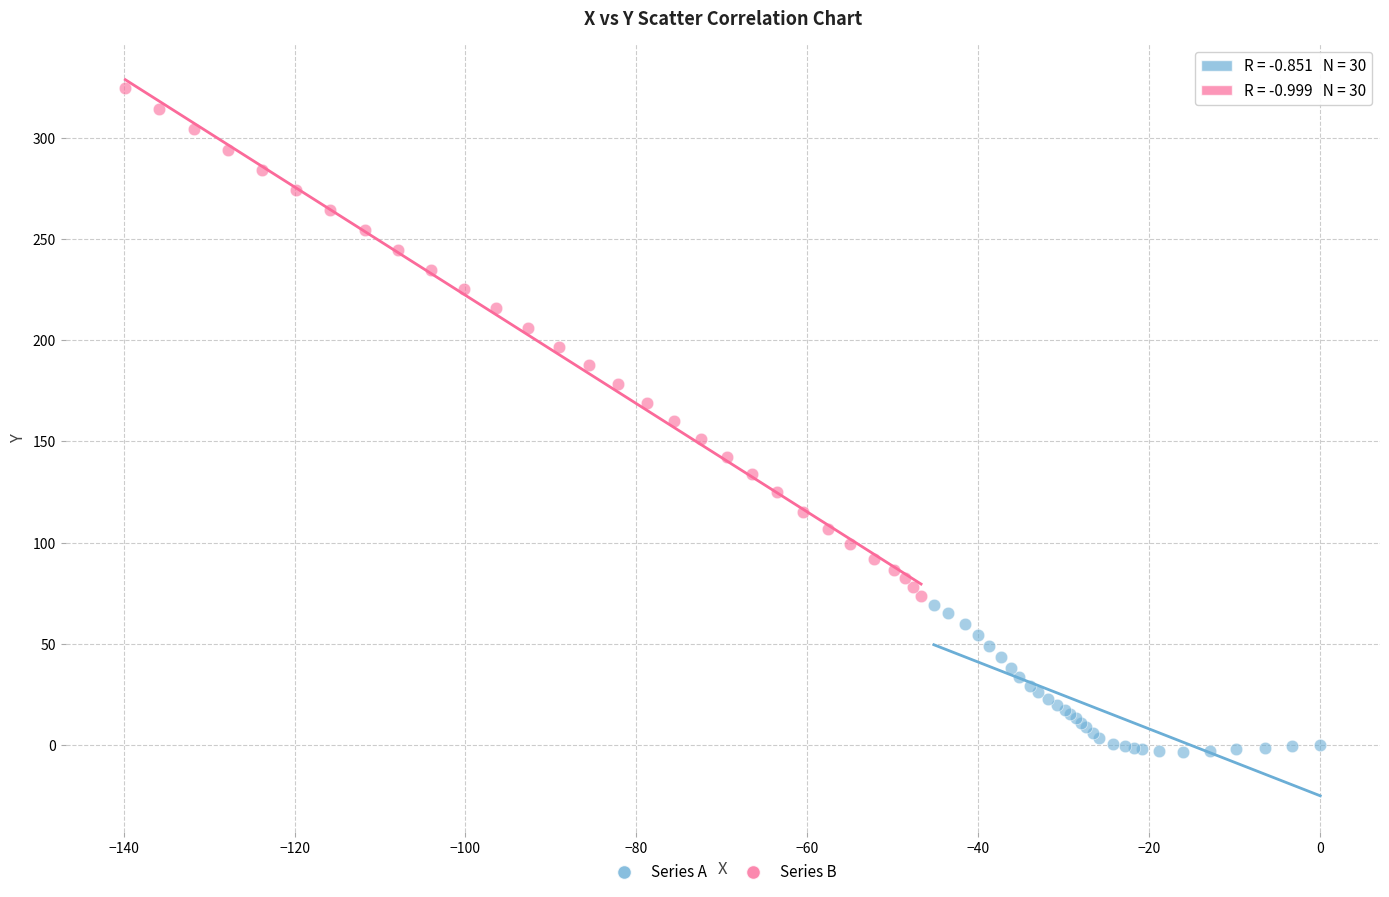

Which series has the widest spread of Y values?

Series B